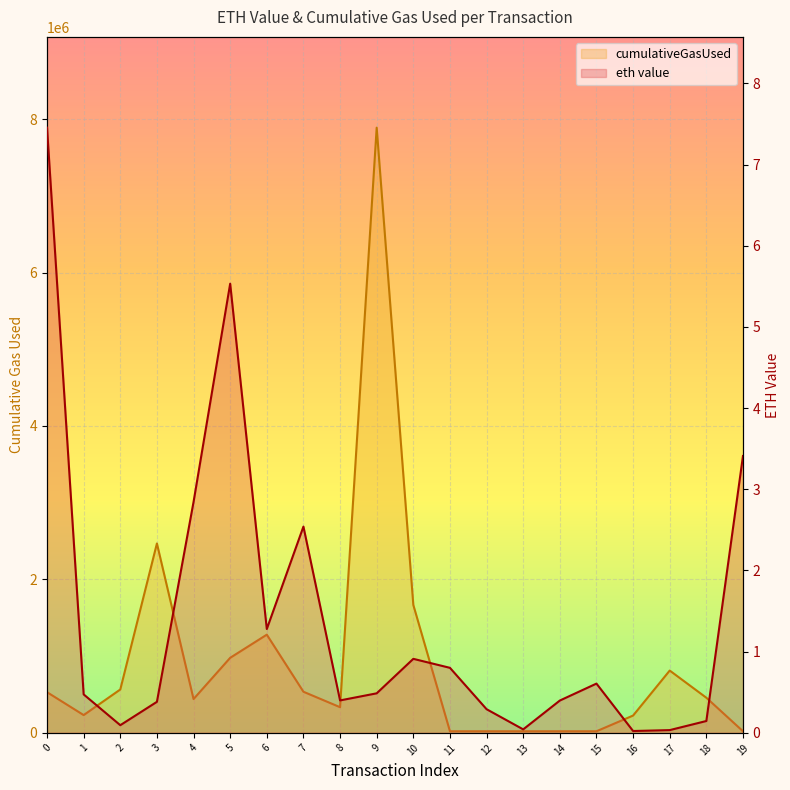

What is the difference between the second highest and minimum values in the eth value series?

5.5